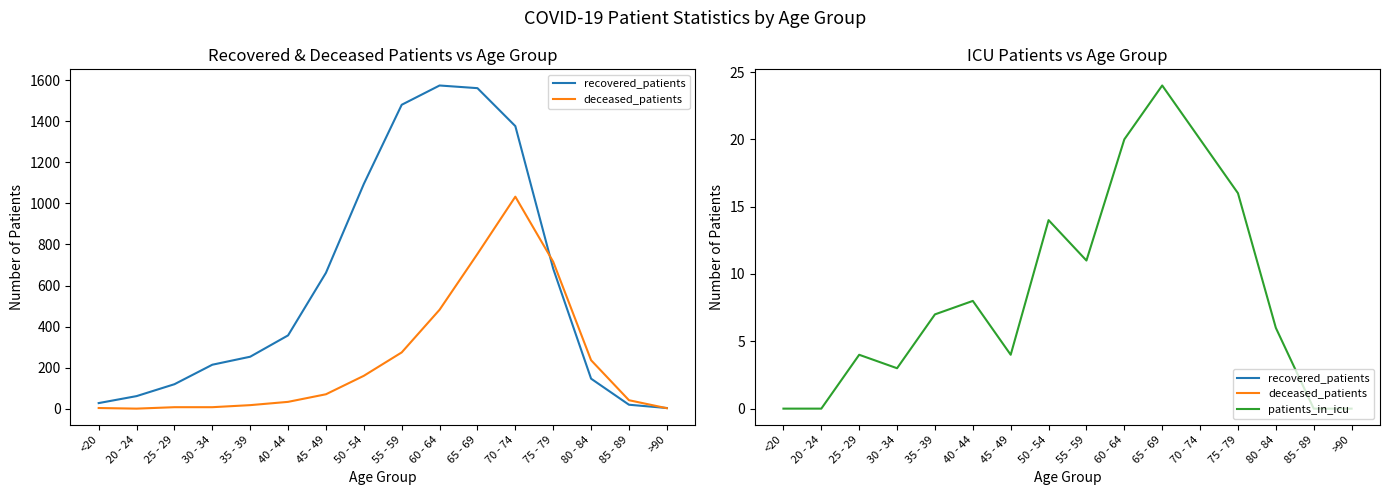

Count the number of data series in this chart.

3